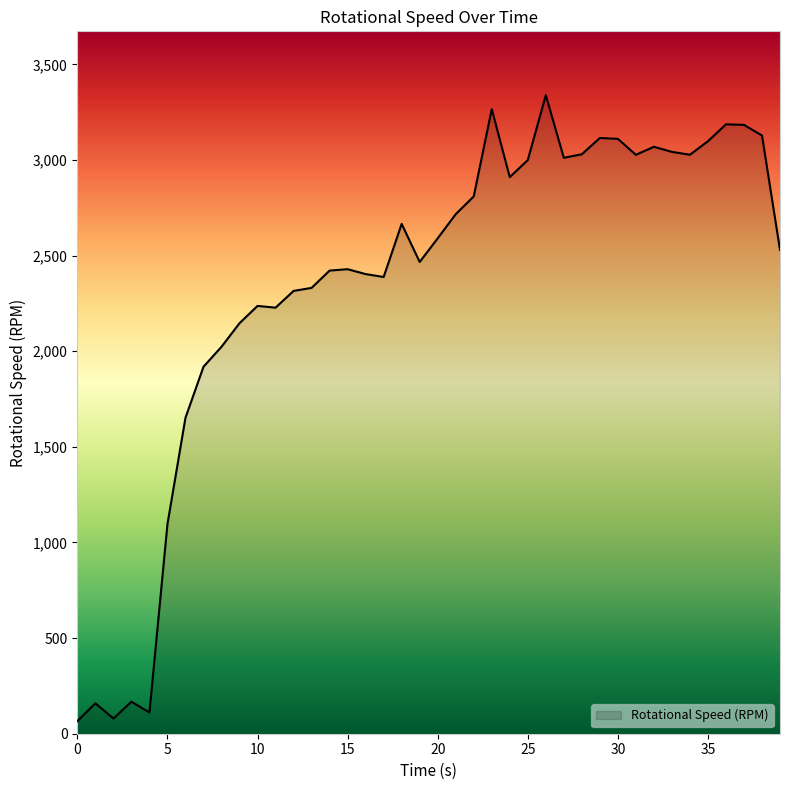

Does the chart display data point markers on the line(s)?

No